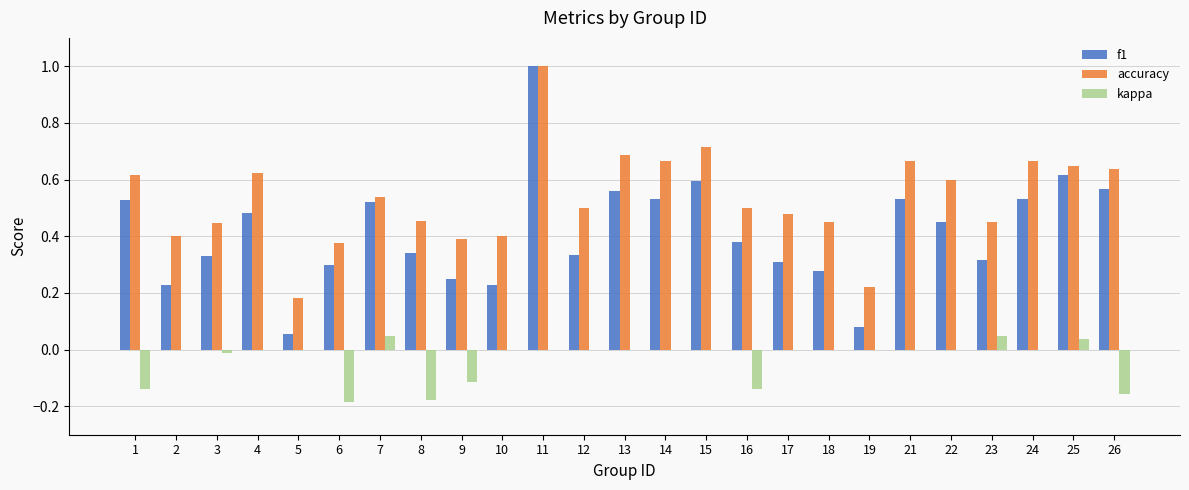

What is the spread (max minus min) of values at 11?

1.0